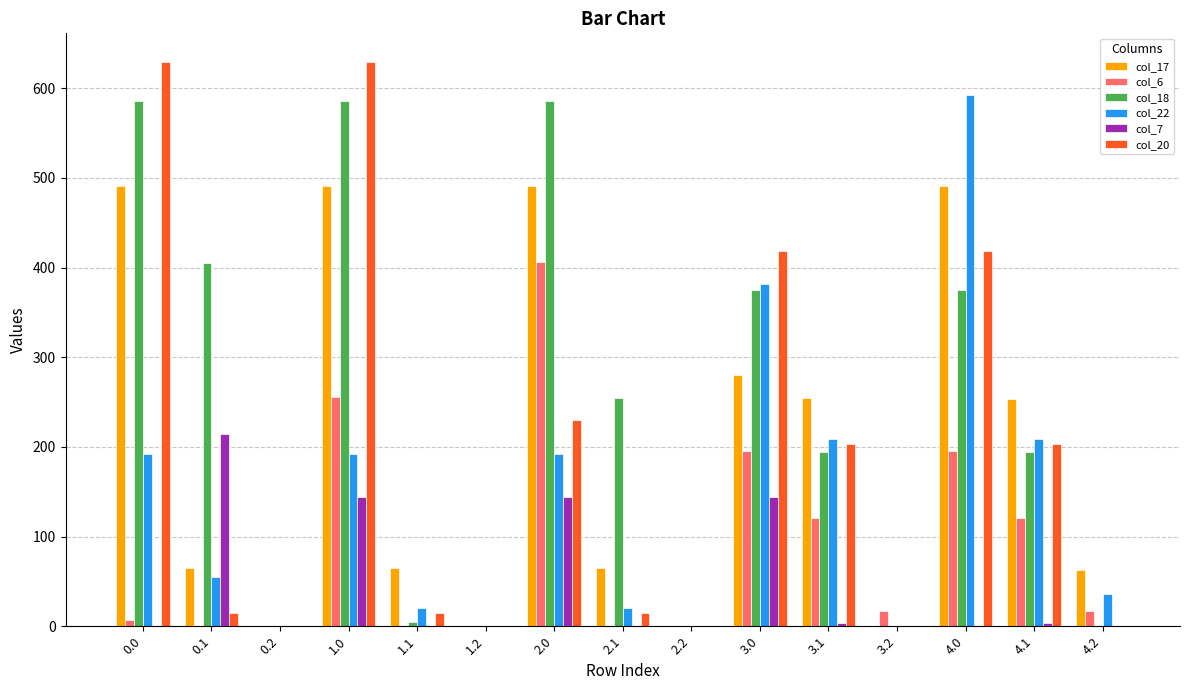

What is the highest value of the col_20 series?

629.9